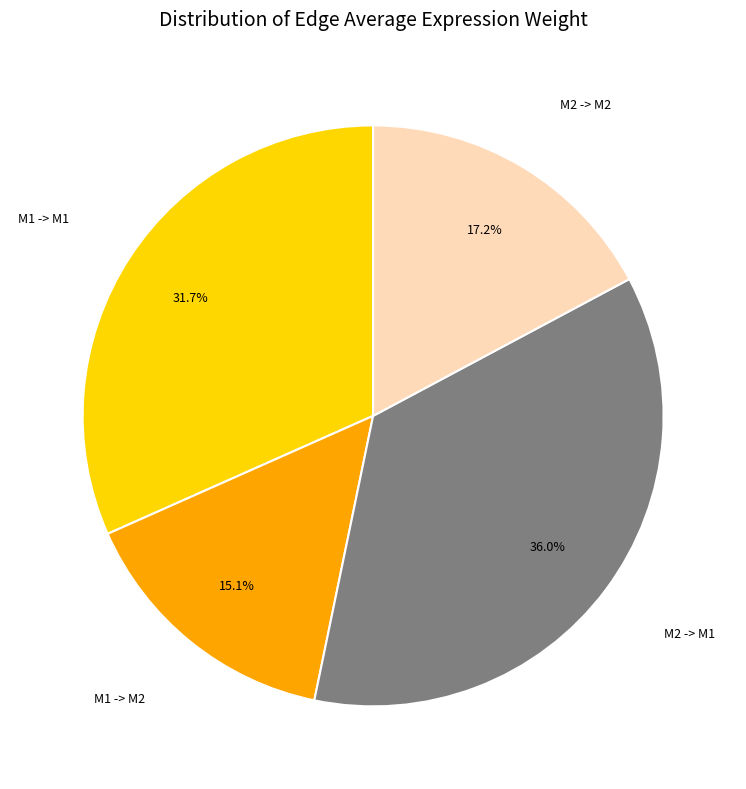

Which has a higher value, M1 -> M1 or M2 -> M2?

M1 -> M1